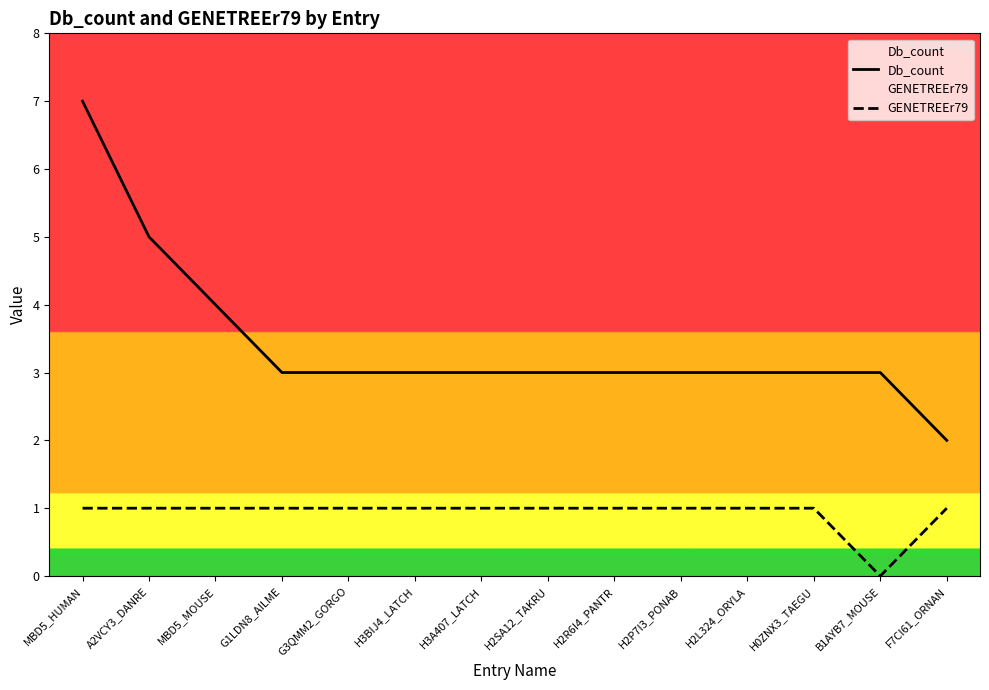

What is the label of the 5th point from the right?

H2P7I3_PONAB